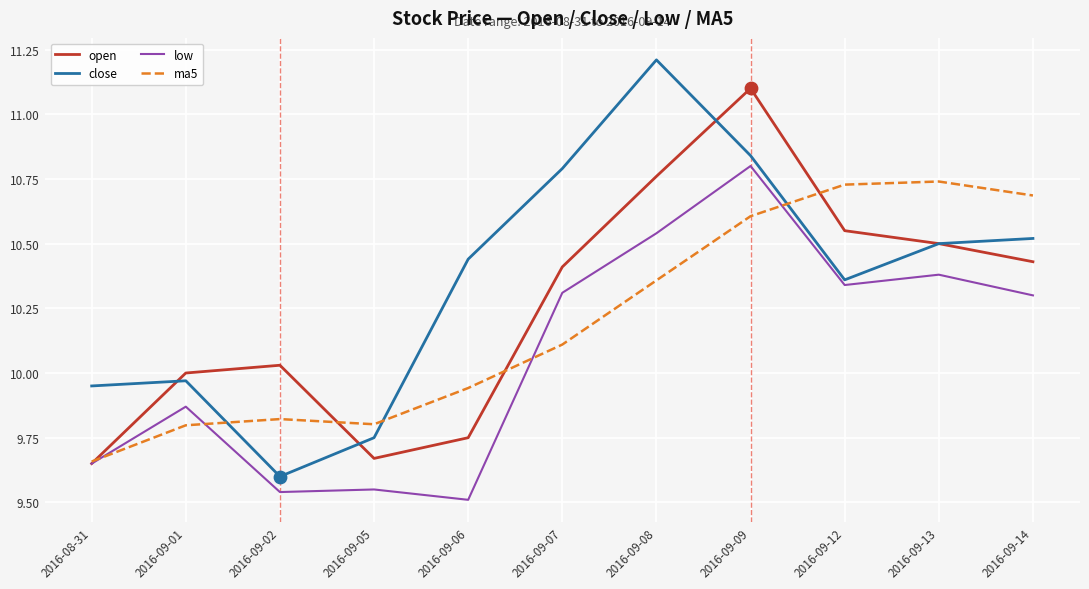

At which category is the sum across all series the highest?

2016-09-09